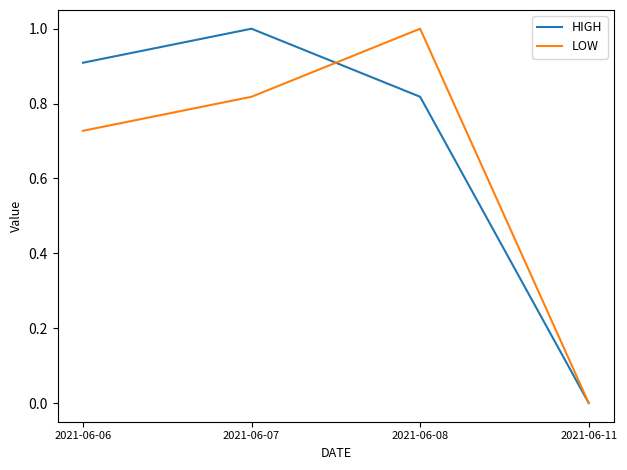

Where do HIGH and LOW first cross each other?

2021-06-07 and 2021-06-08